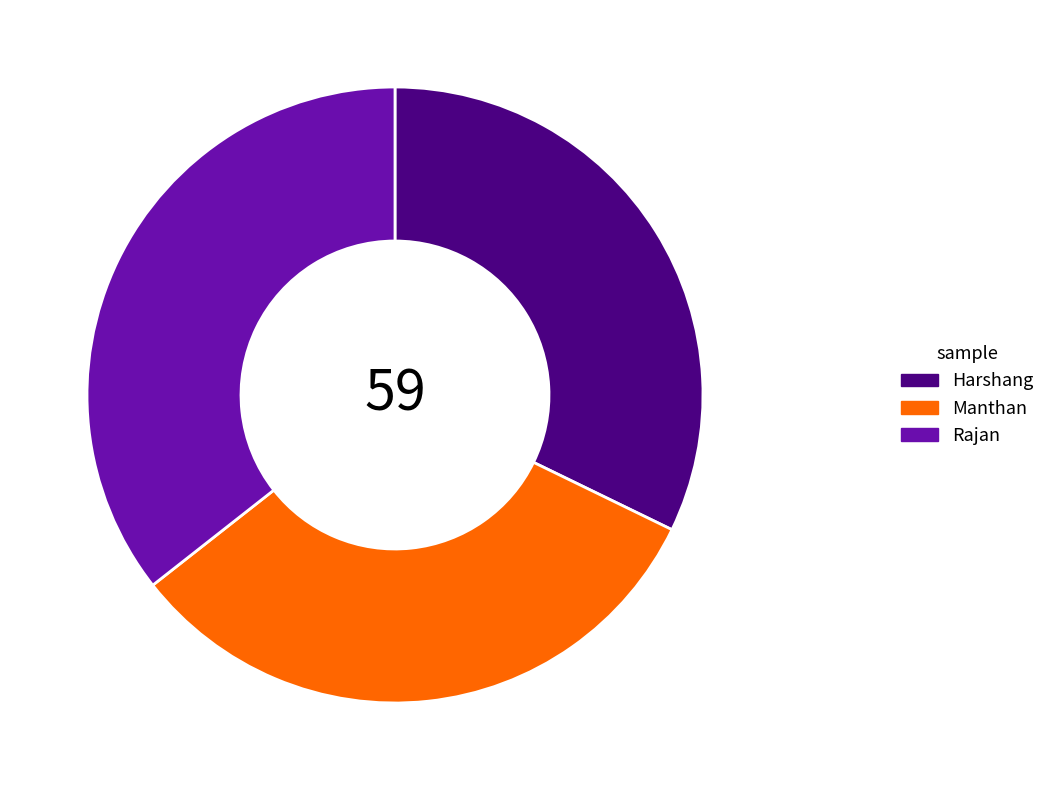

What is the ratio of the value at Harshang to the value at Manthan?

1.0